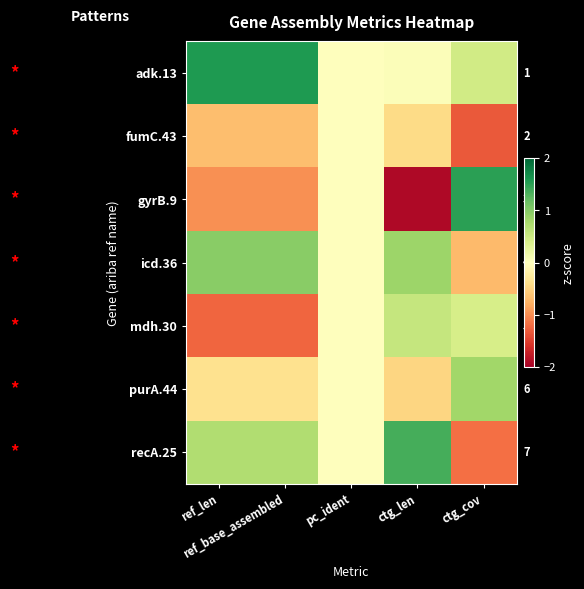

How many series are shown in this chart?

7